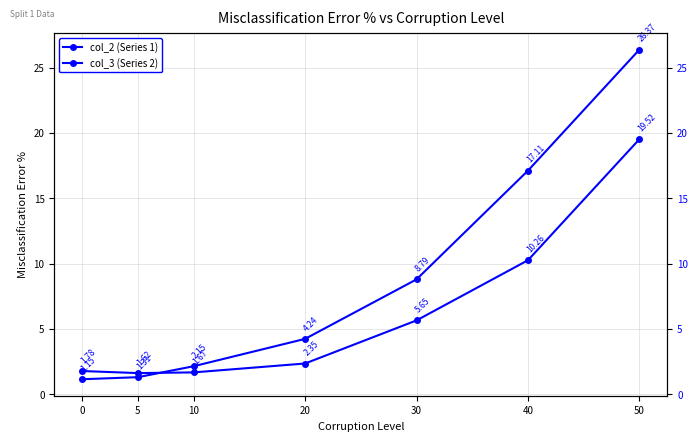

Between 20 and 40, which is larger?

40